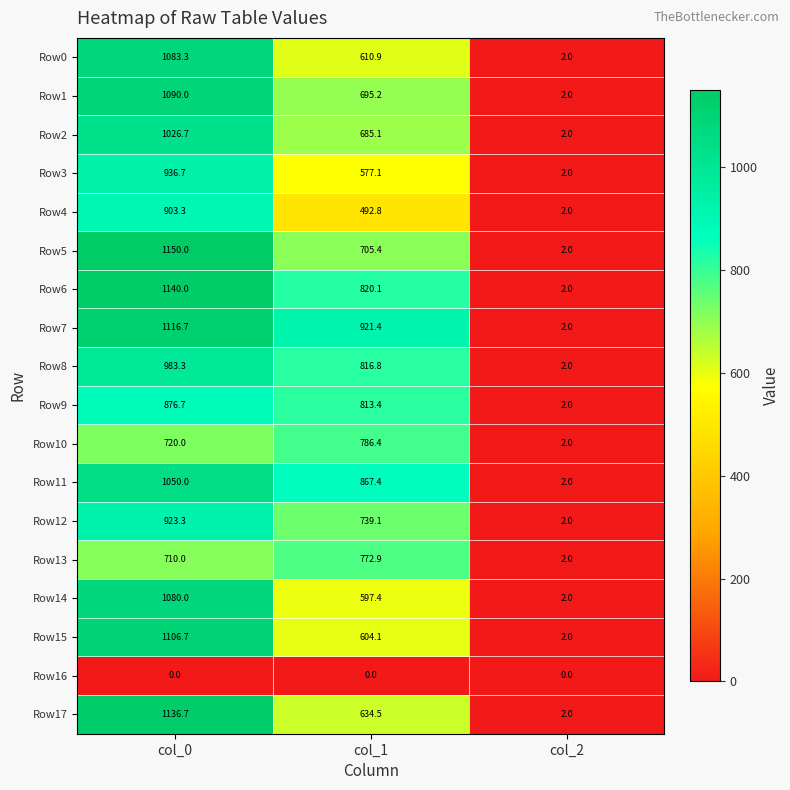

What is the spread (max minus min) of values at col_1?

921.4